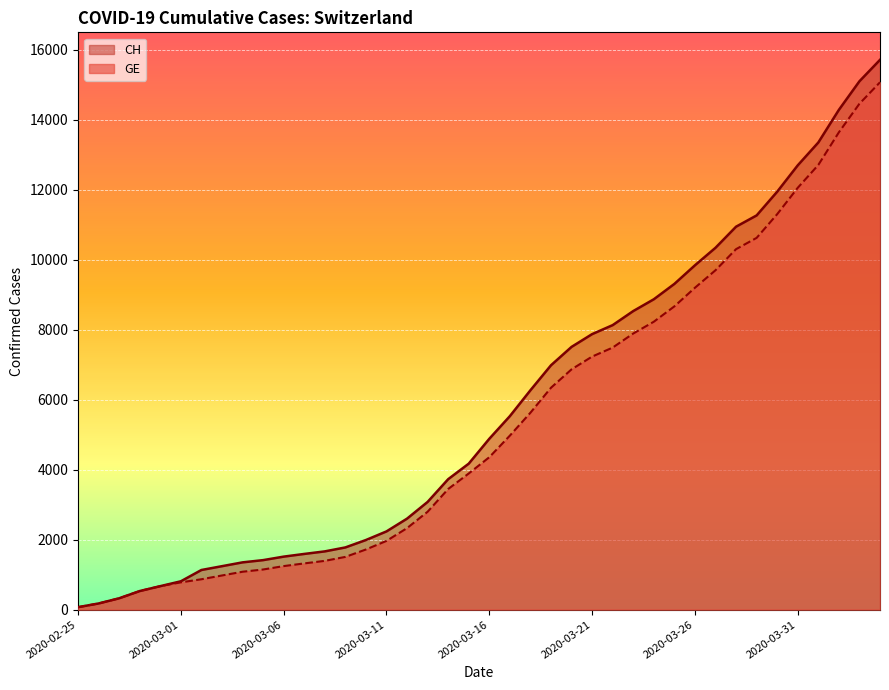

What is the difference between the maximum and minimum values in the CH series?

15647